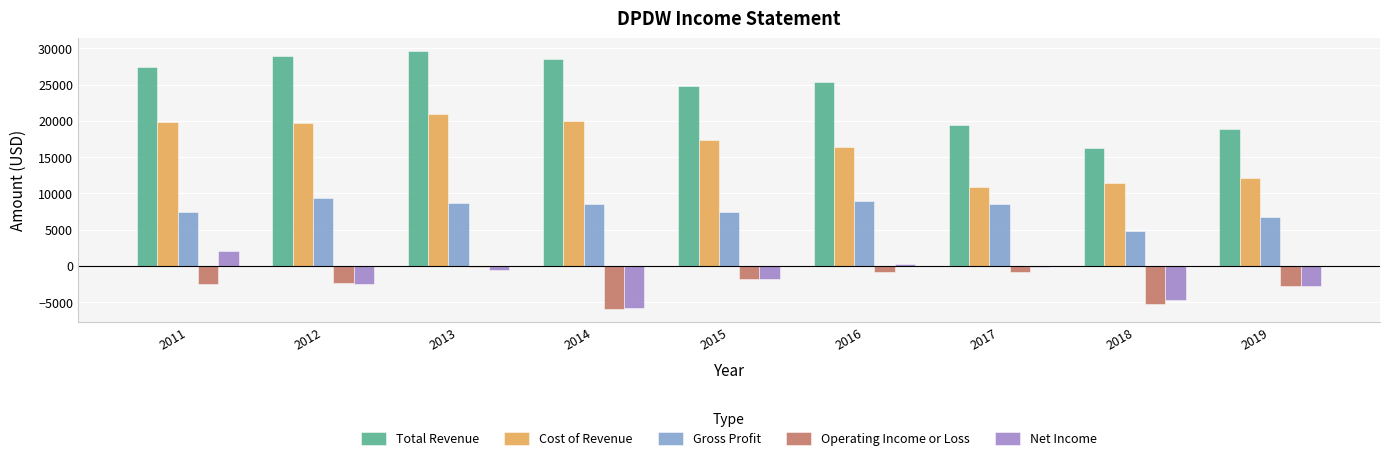

What is the sum of all Operating Income or Loss values?

-22400